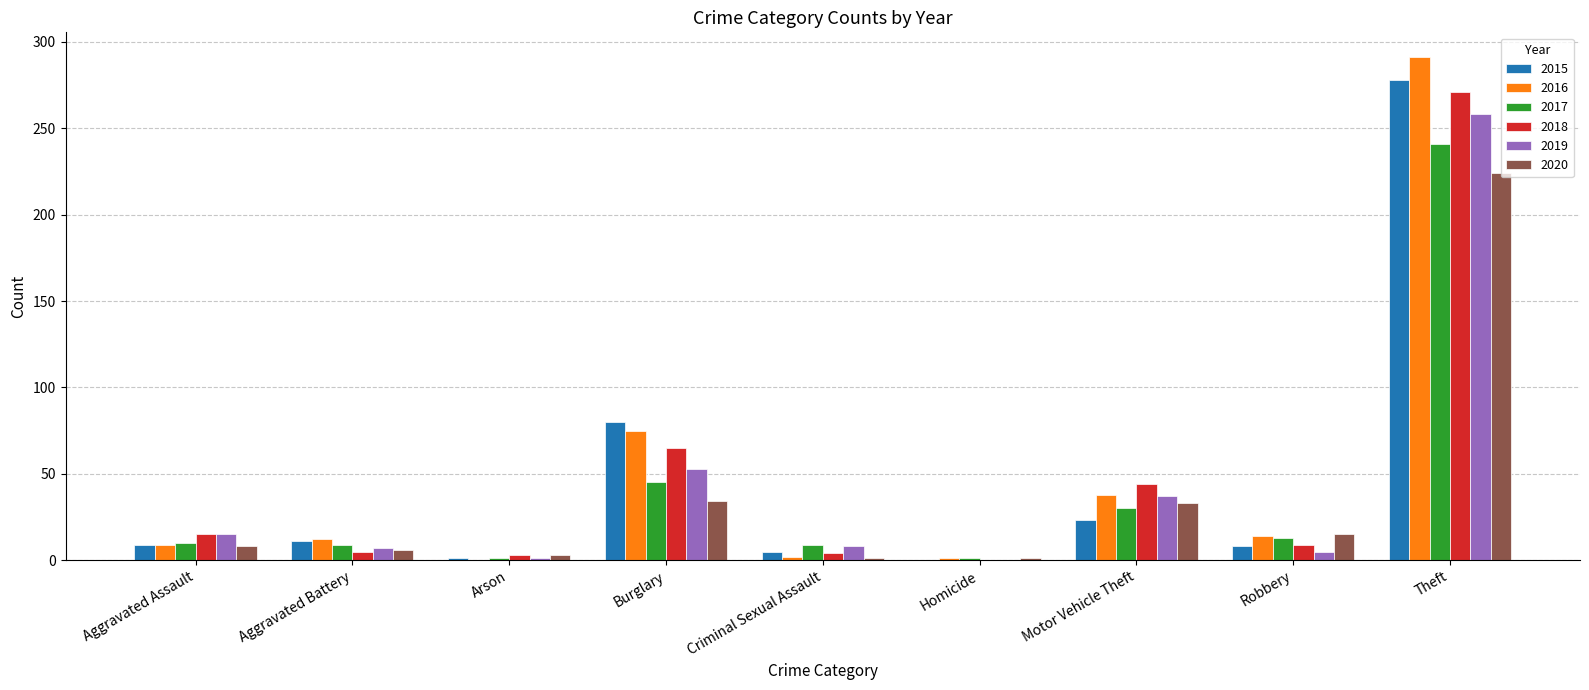

At which category is the sum across all series the highest?

Theft